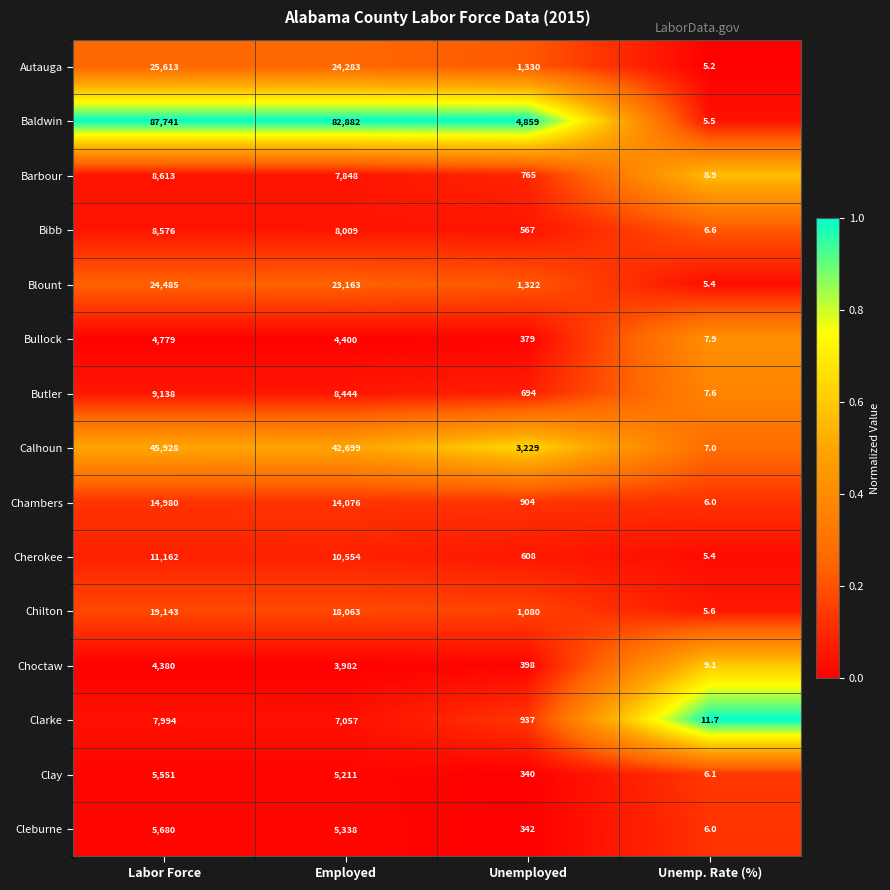

Which category has the highest value in the Calhoun series?

Labor Force